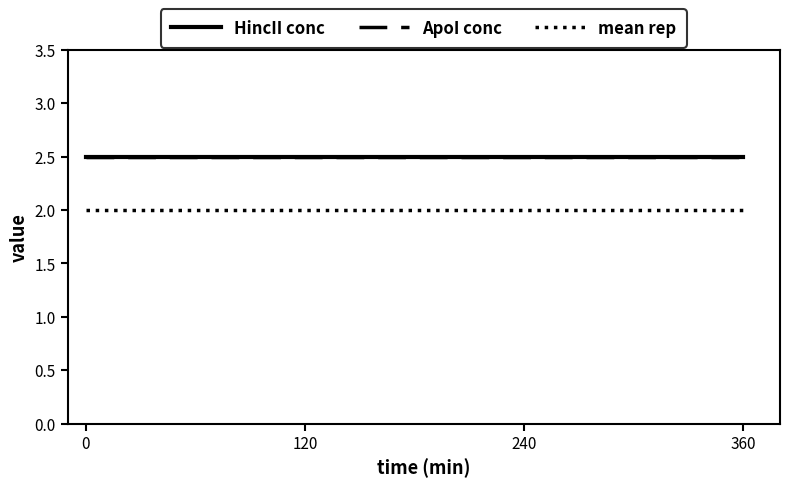

Which series has the largest total across all categories?

HincII conc